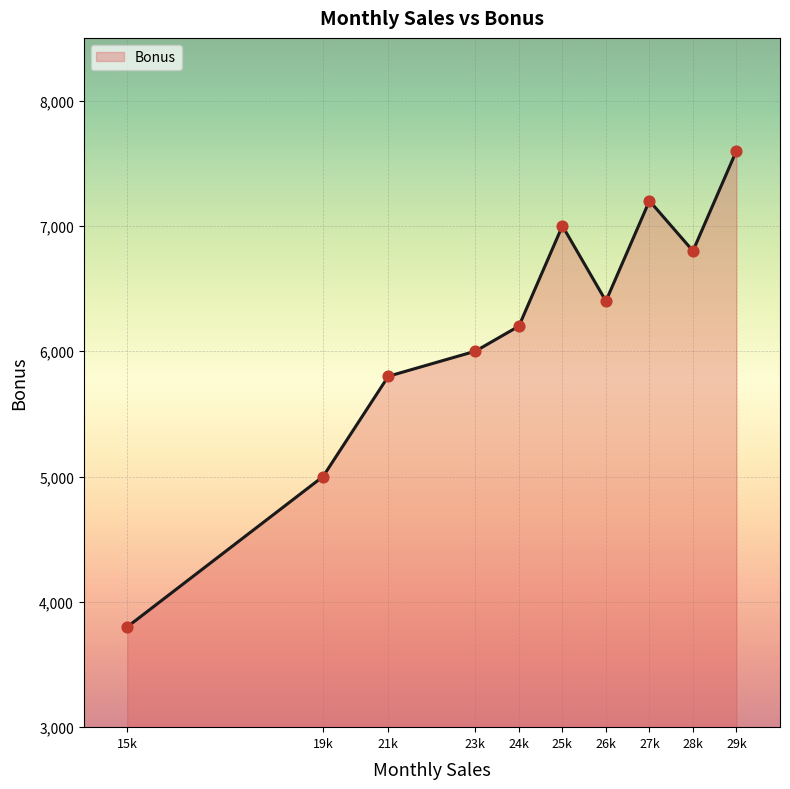

Approximately how many times larger is the value at 21000 compared to 27000?

0.8